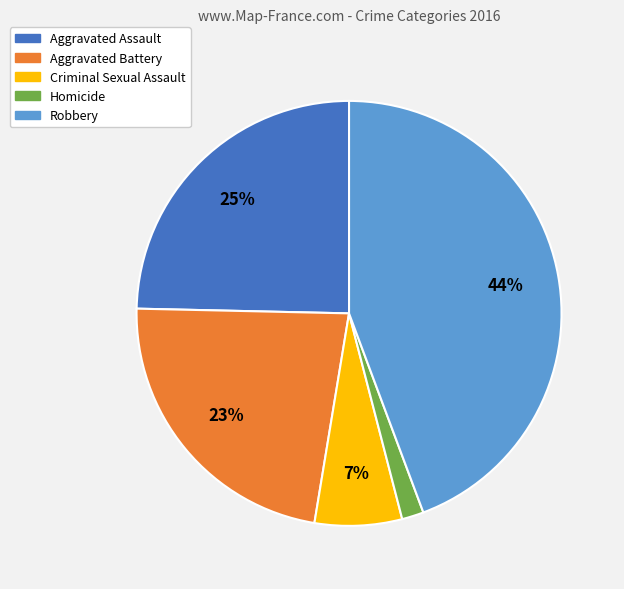

To the nearest percent, what is the average slice percentage?

20%